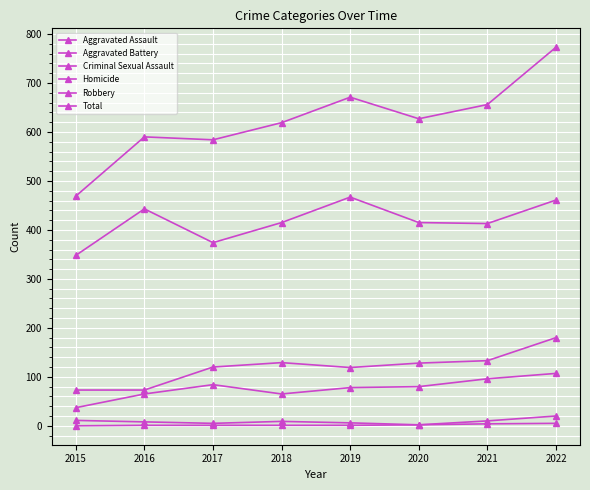

What is the total value across all series at 2020?

1254